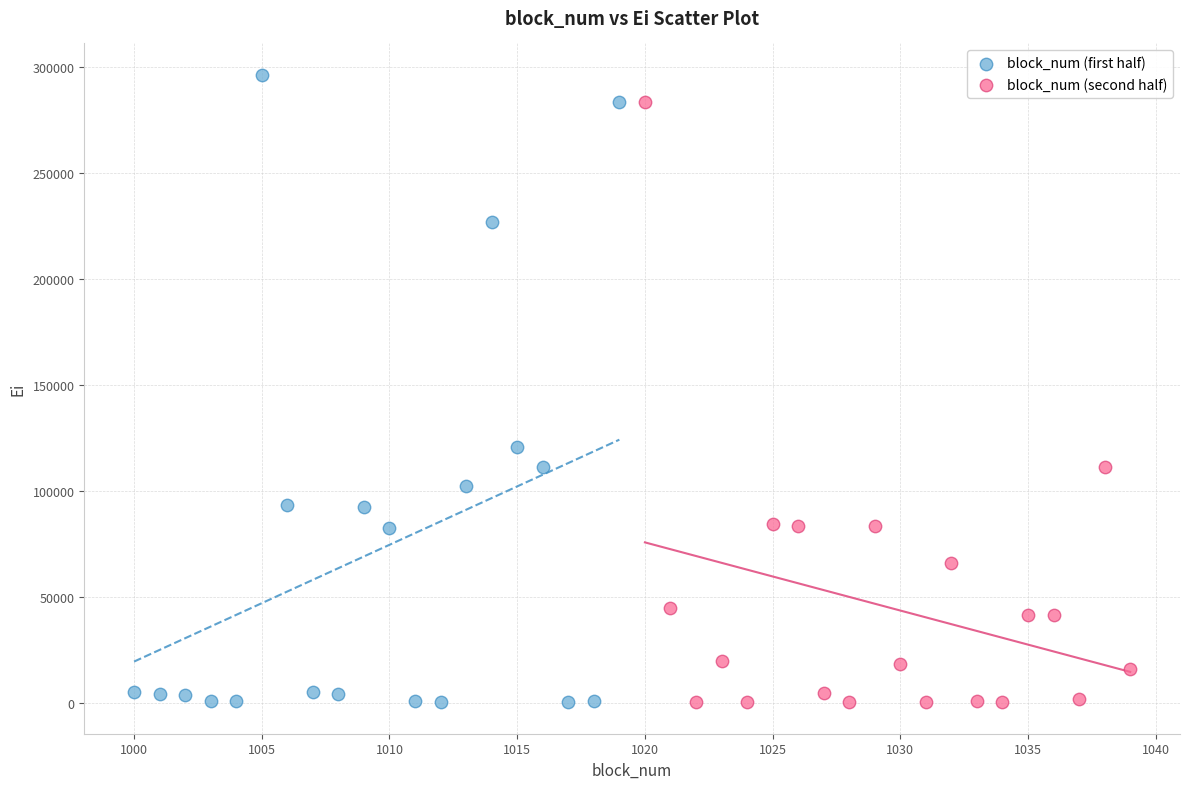

Which series reaches the maximum Y coordinate?

block_num (first half)